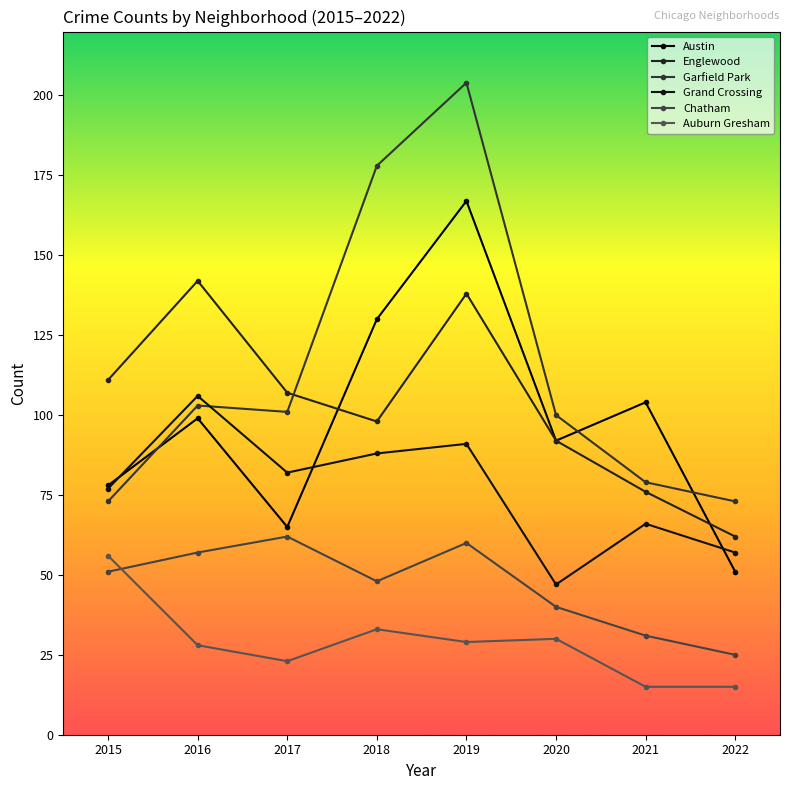

Which series has the largest total across all categories?

Garfield Park